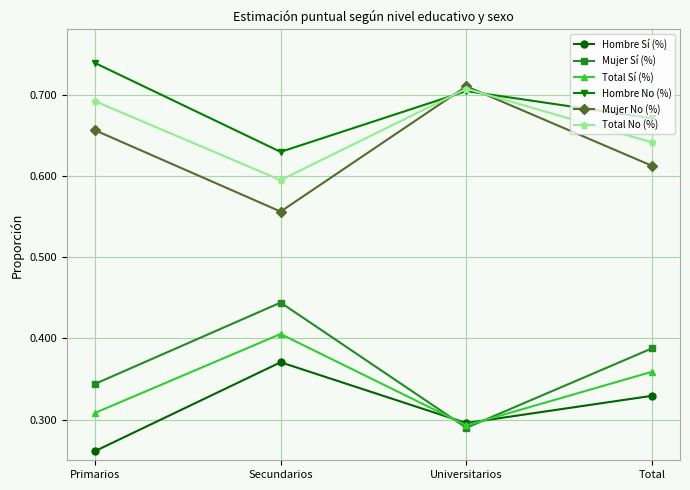

At Primarios, list the series in order from smallest to largest.

Hombre Sí (%), Total Sí (%), Mujer Sí (%), Mujer No (%), Total No (%), Hombre No (%)